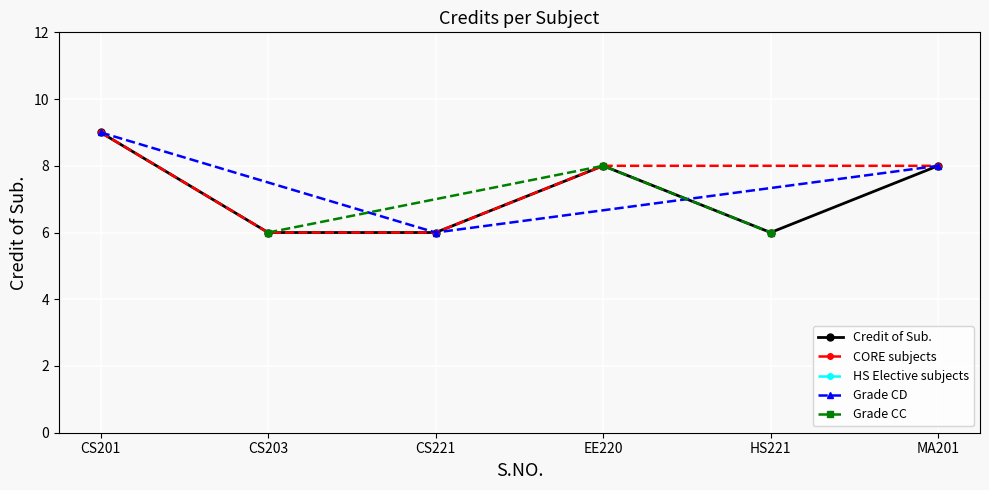

How many points are higher than both their immediate neighbors (excluding endpoints)?

1